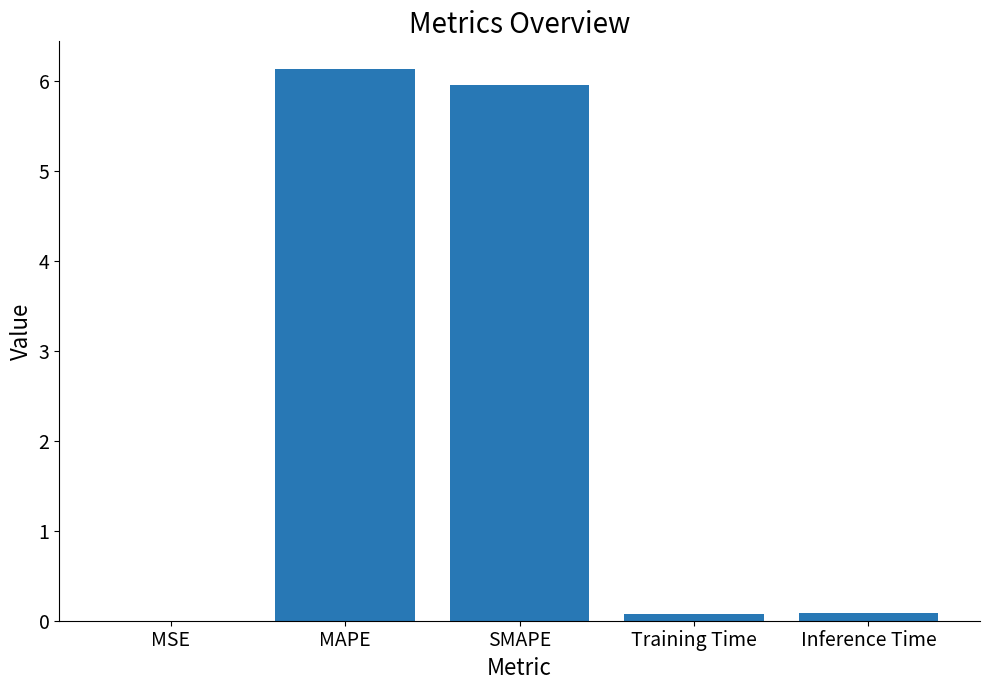

Which has a higher value, Training Time or SMAPE?

SMAPE